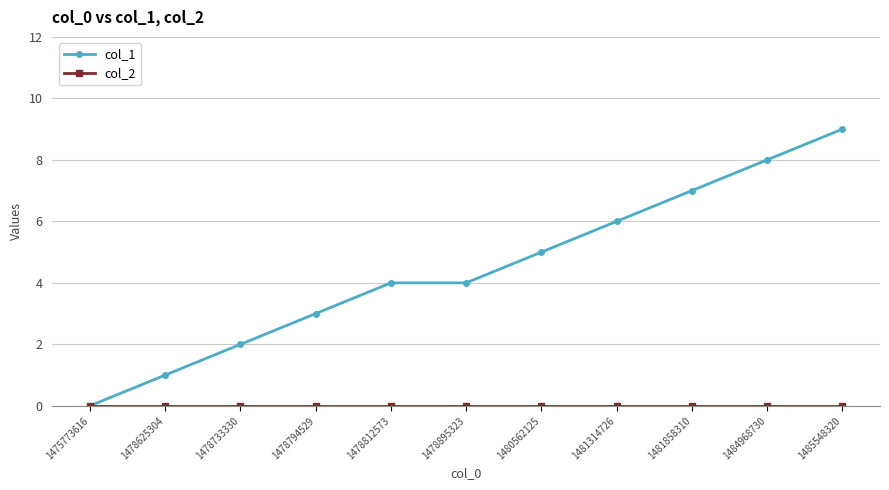

At which category is the sum across all series the highest?

1485548320